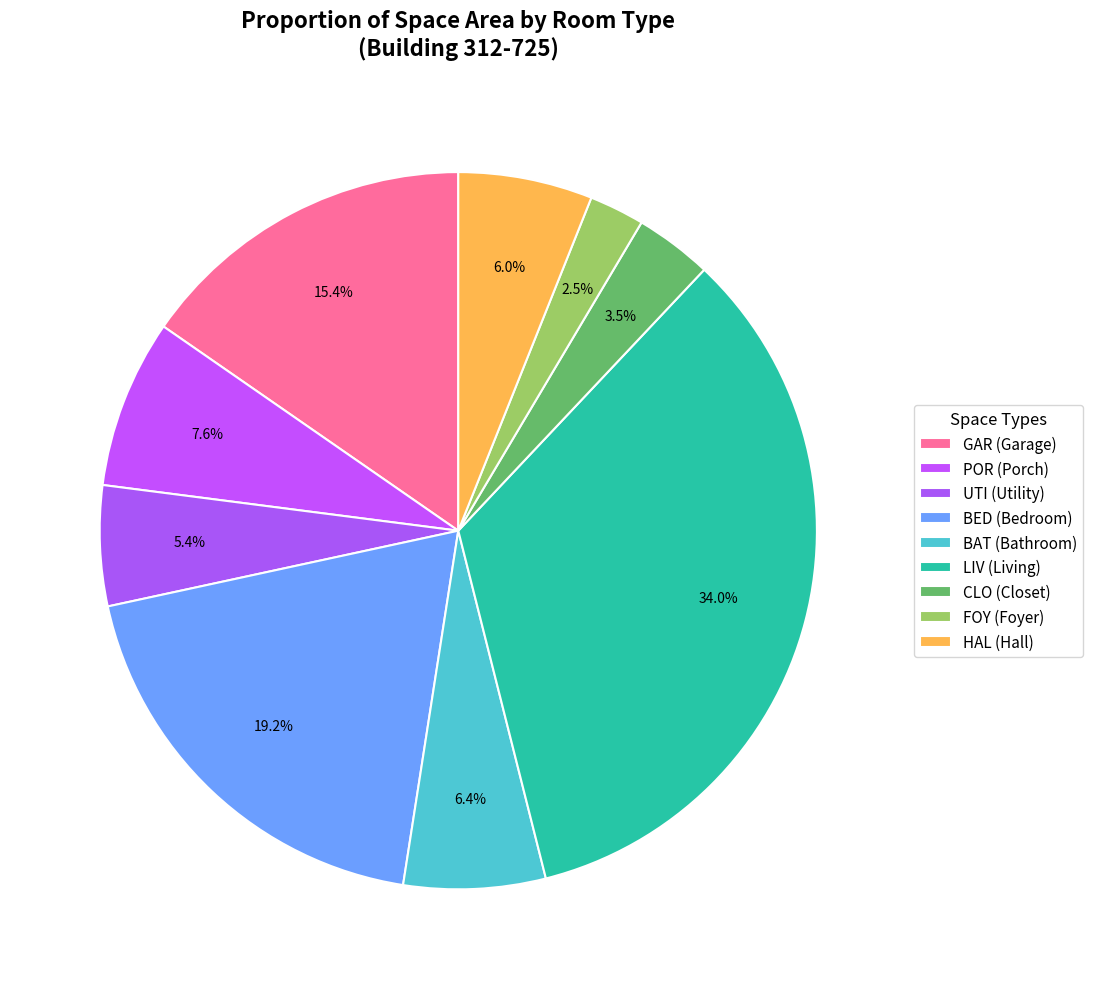

What is the smallest slice in the pie chart?

FOY (Foyer)